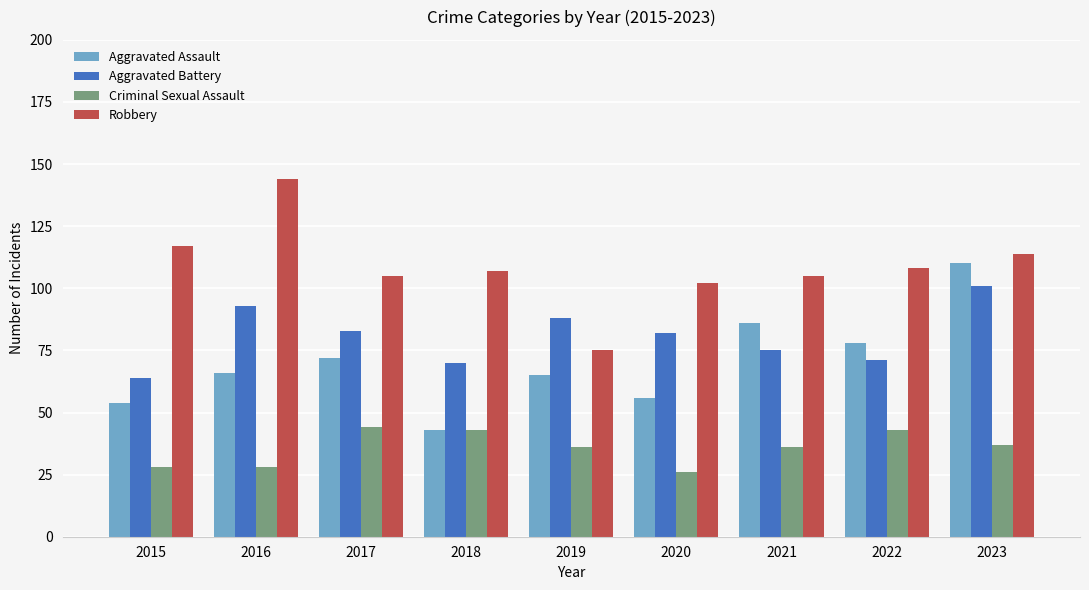

What is the value of the Aggravated Battery bar at the 7th from the left?

75